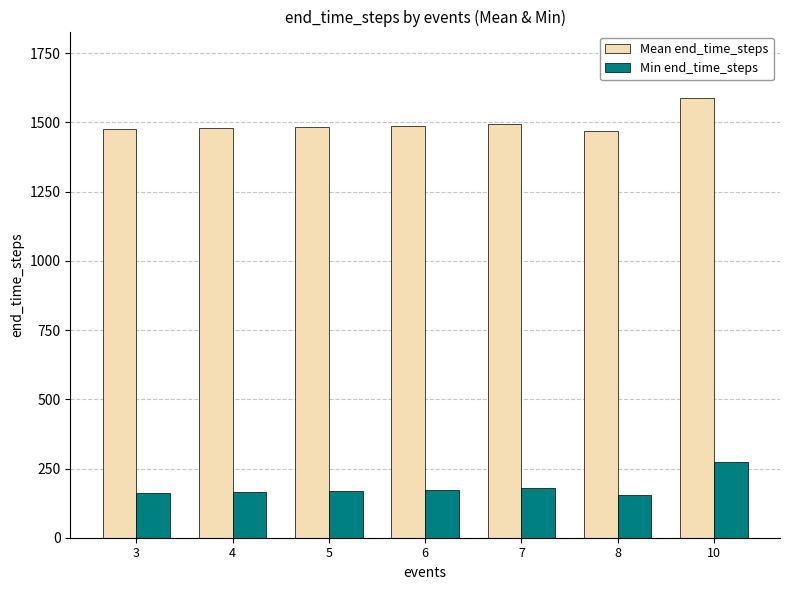

Which category has the highest value in the Mean end_time_steps series?

10